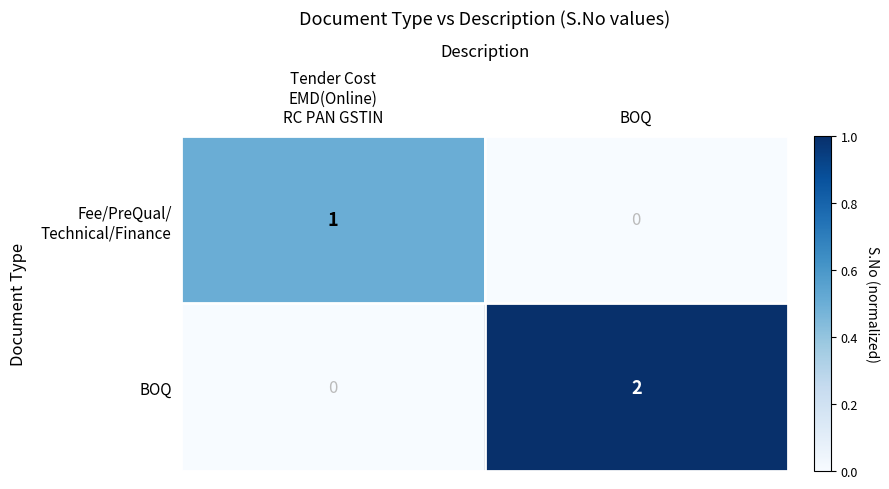

The value of BOQ at BOQ is 2. True or false?

True